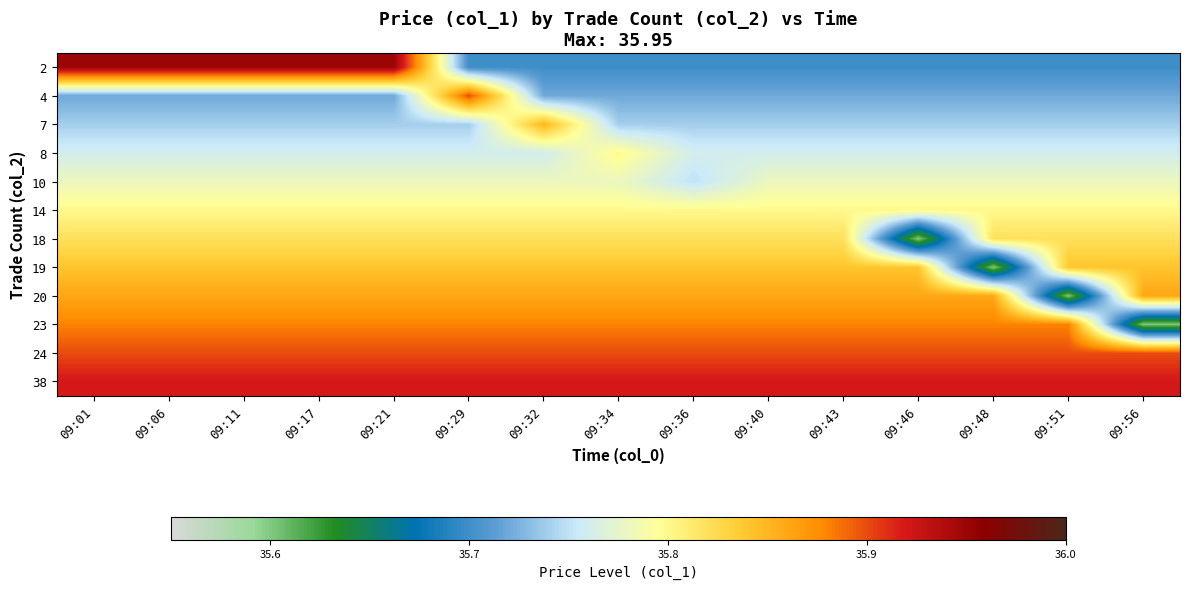

What is the minimum value shown in the chart?

35.6